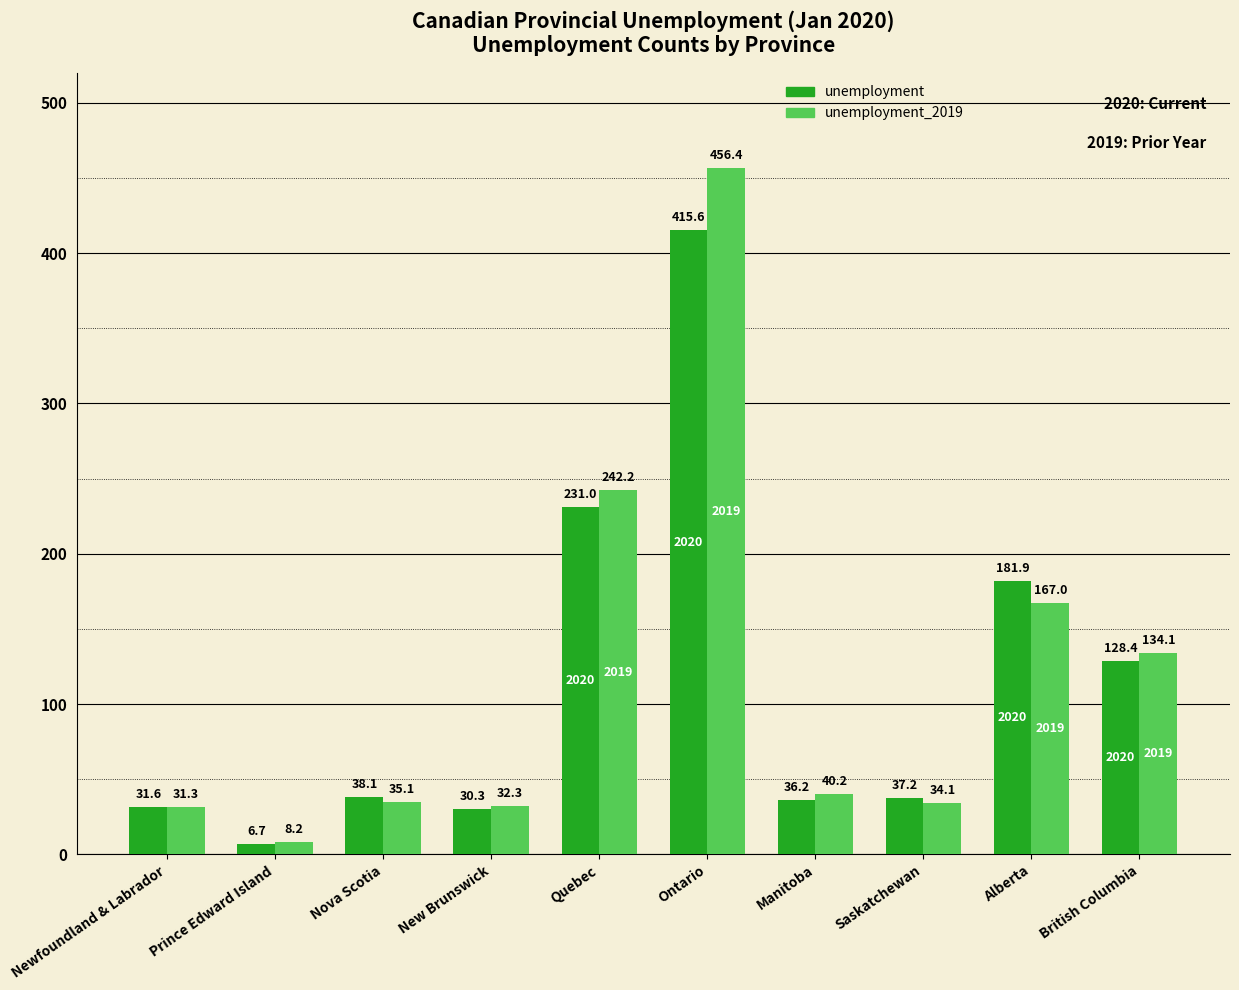

Is the value of unemployment at Newfoundland & Labrador greater than the value of unemployment_2019 at Alberta?

No